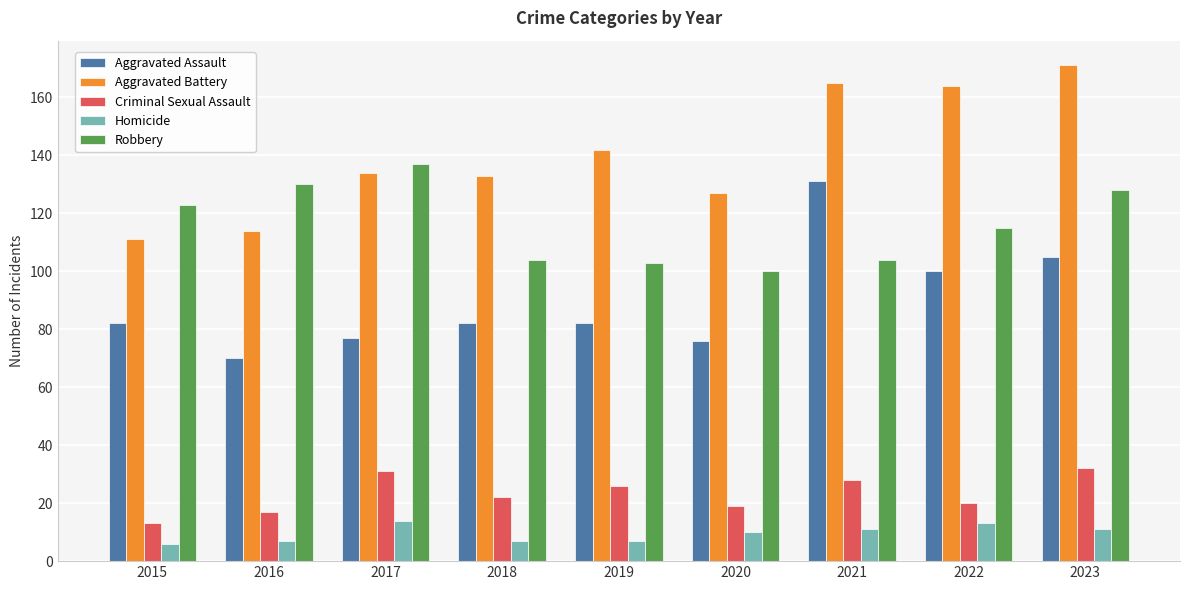

List the series in order of their peak value, highest first.

Aggravated Battery, Robbery, Aggravated Assault, Criminal Sexual Assault, Homicide